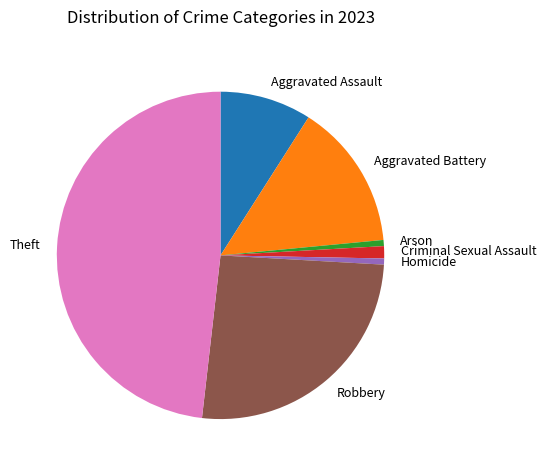

How many segments does this pie chart have?

7